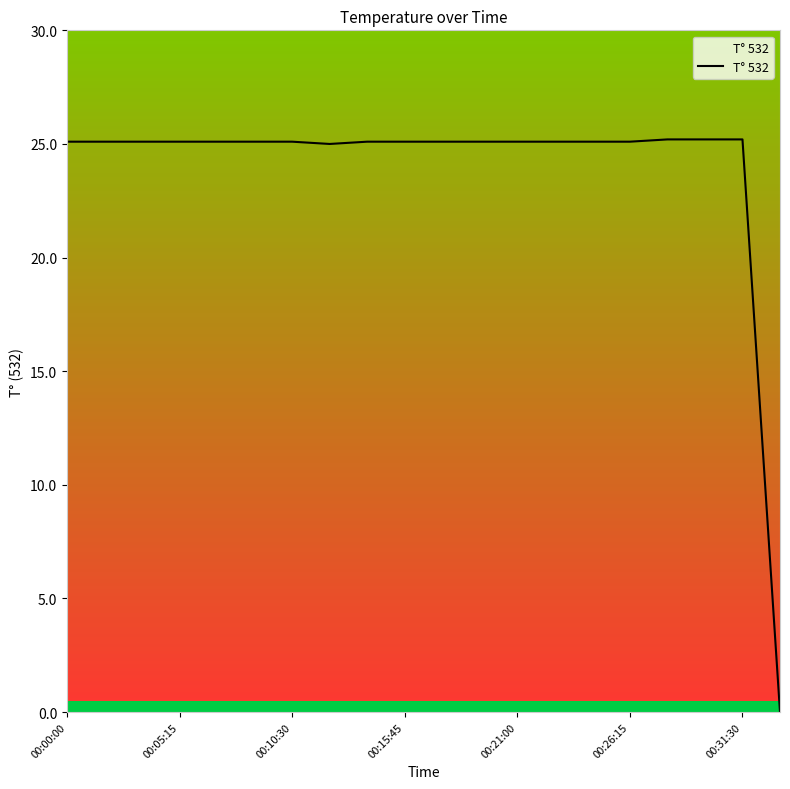

What is the greatest value displayed?

25.2